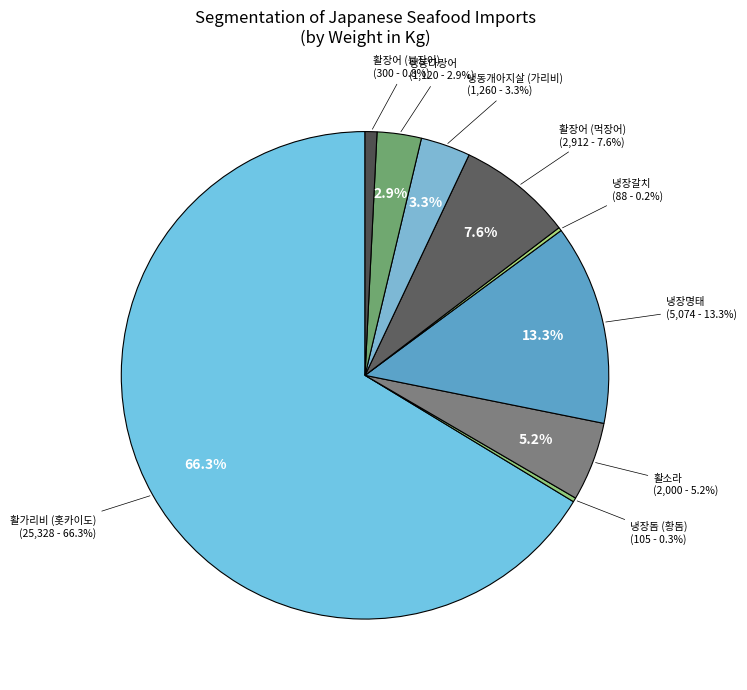

To the nearest percent, what percentage of the pie is 냉동다랑어?

3%